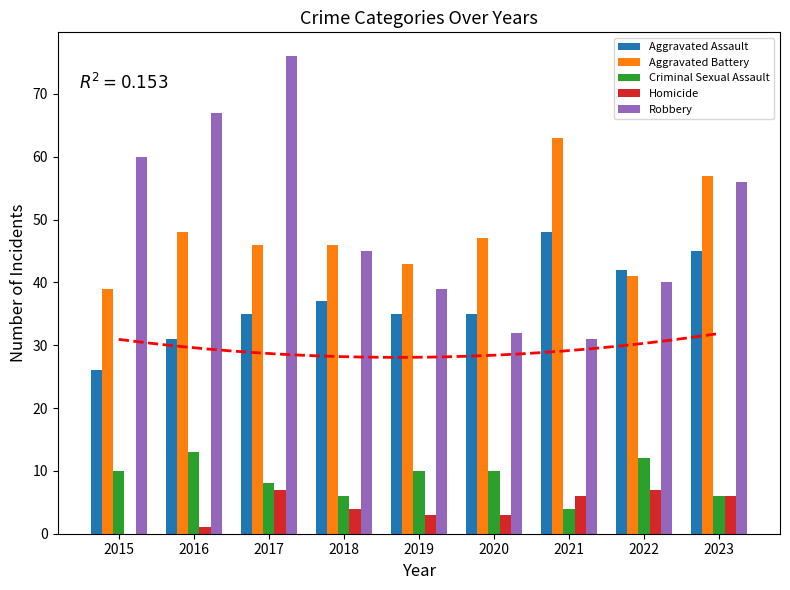

At which label is Homicide closest to 3?

2019